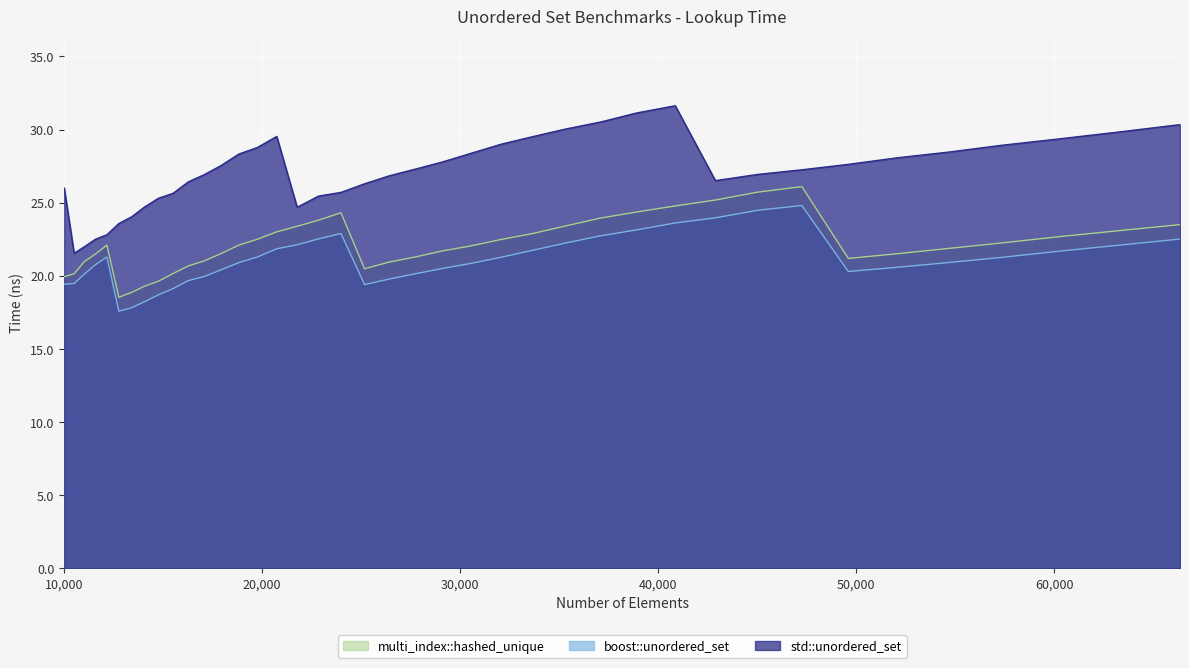

What is the difference between the highest and lowest values at 42892?

2.5